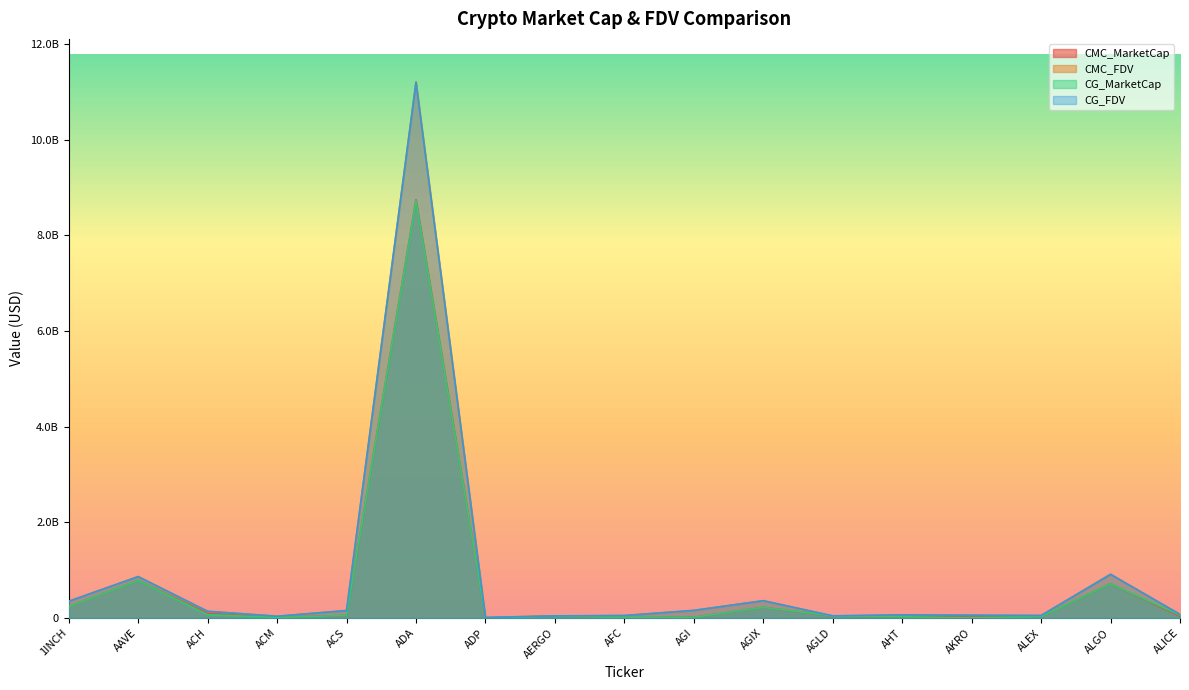

What is the average value of the CMC_MarketCap series?

654264961.5